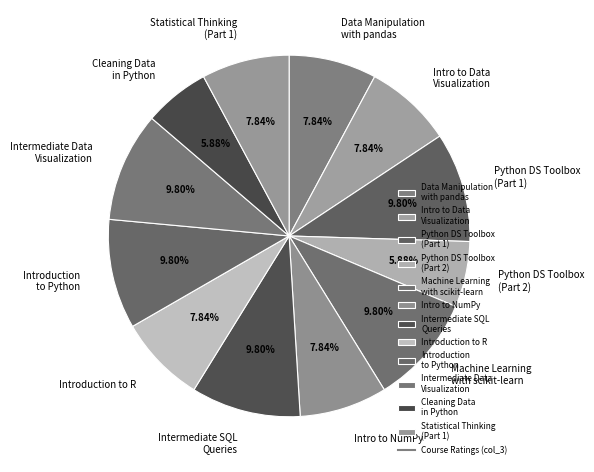

Does any single category account for the majority?

No